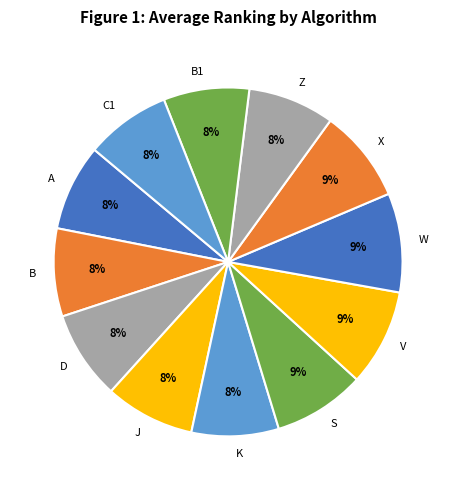

How many slices are in this pie chart?

12